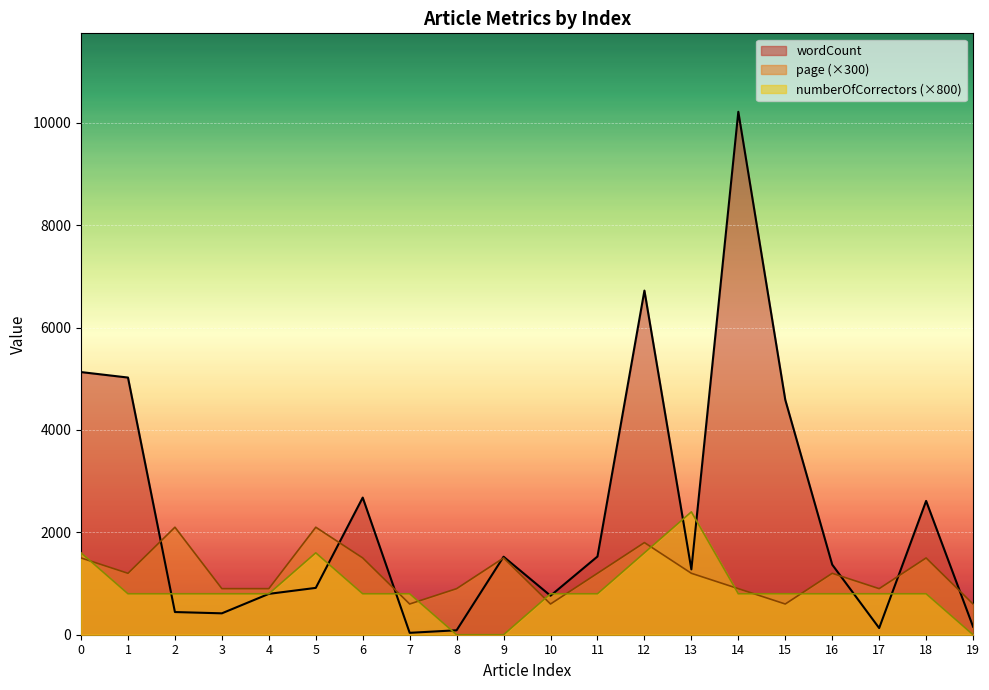

Which series has the largest range (max minus min)?

wordCount